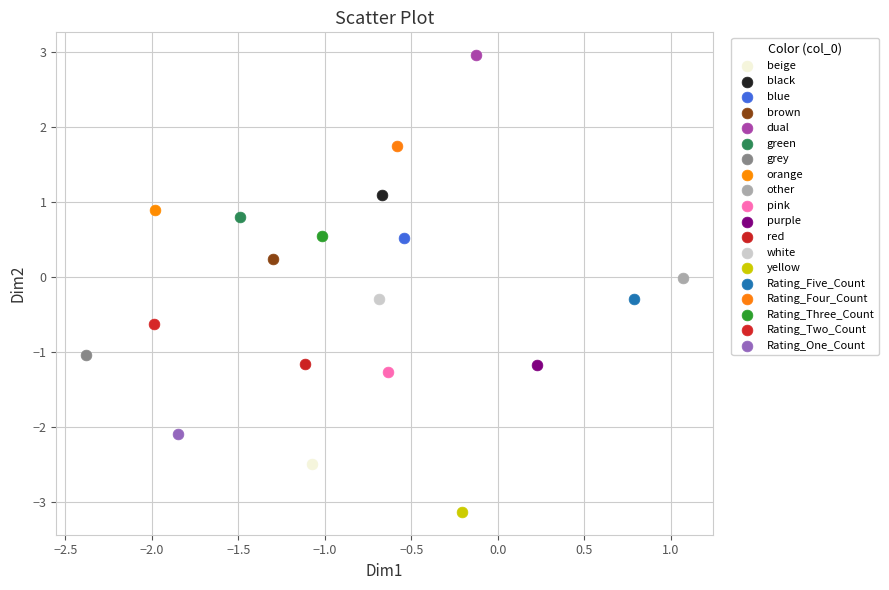

What are all the series names shown in the legend?

beige, black, blue, brown, dual, green, grey, orange, other, pink, purple, red, white, yellow, Rating_Five_Count, Rating_Four_Count, Rating_Three_Count, Rating_Two_Count, Rating_One_Count